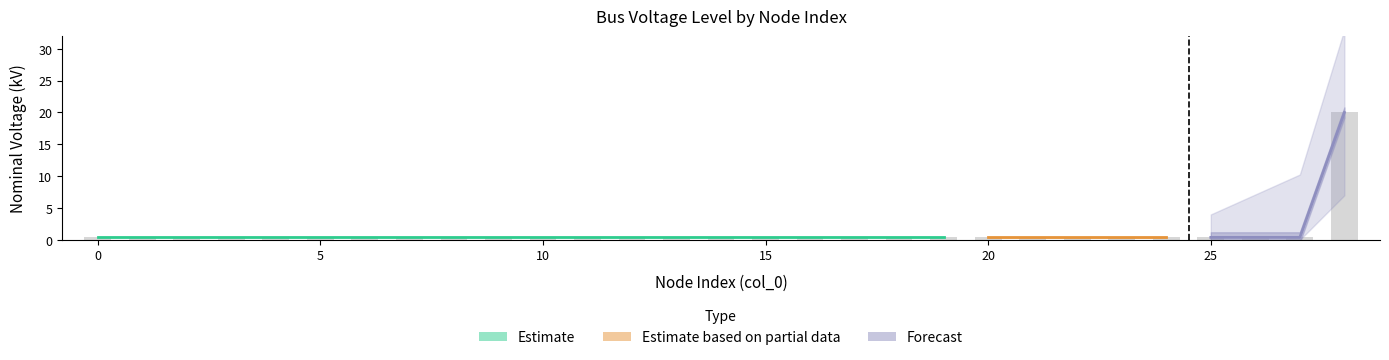

Does the chart contain any negative values?

No